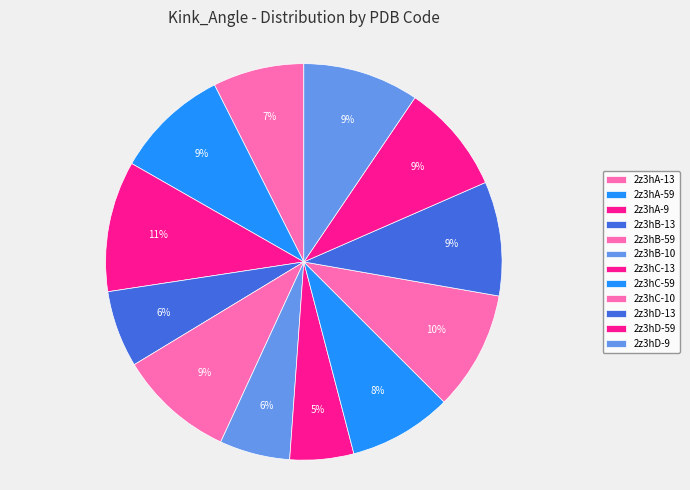

Which has a higher value, 2z3hB-59 or 2z3hA-59?

2z3hB-59